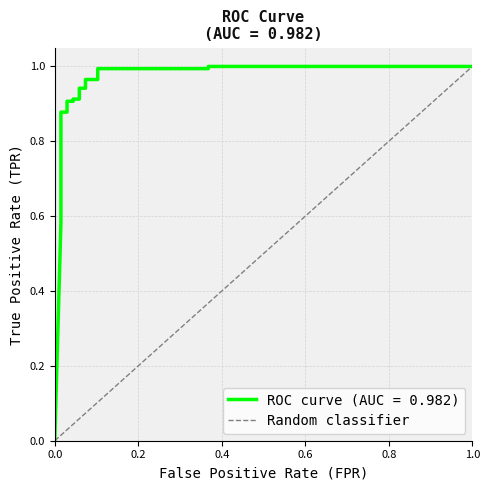

What is the sum of all values?

1